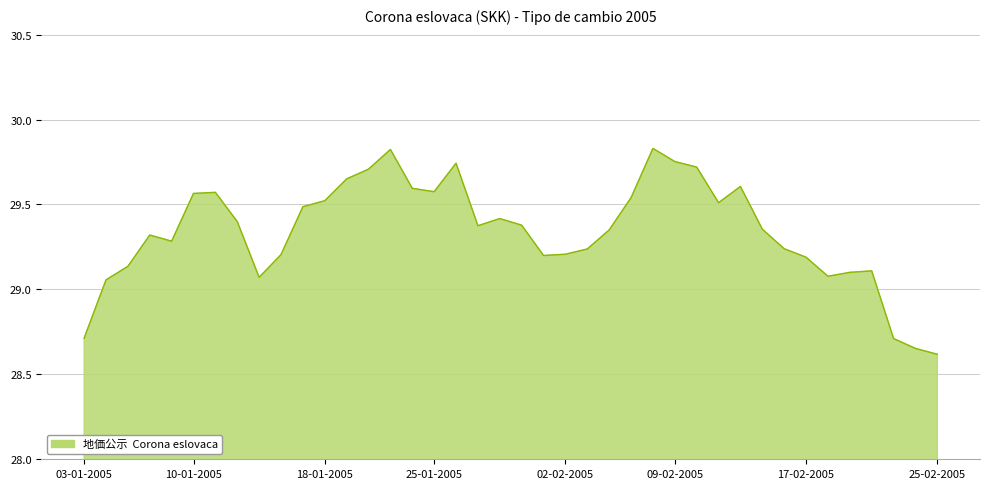

What is the smallest value displayed?

28.6